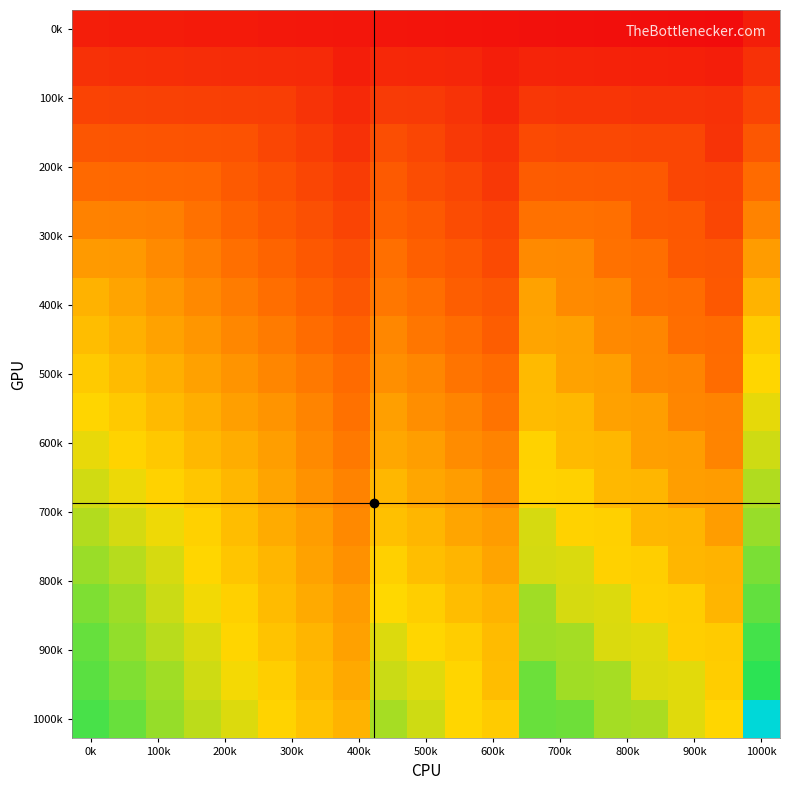

At which category does the chart reach its peak across all series?

1000k